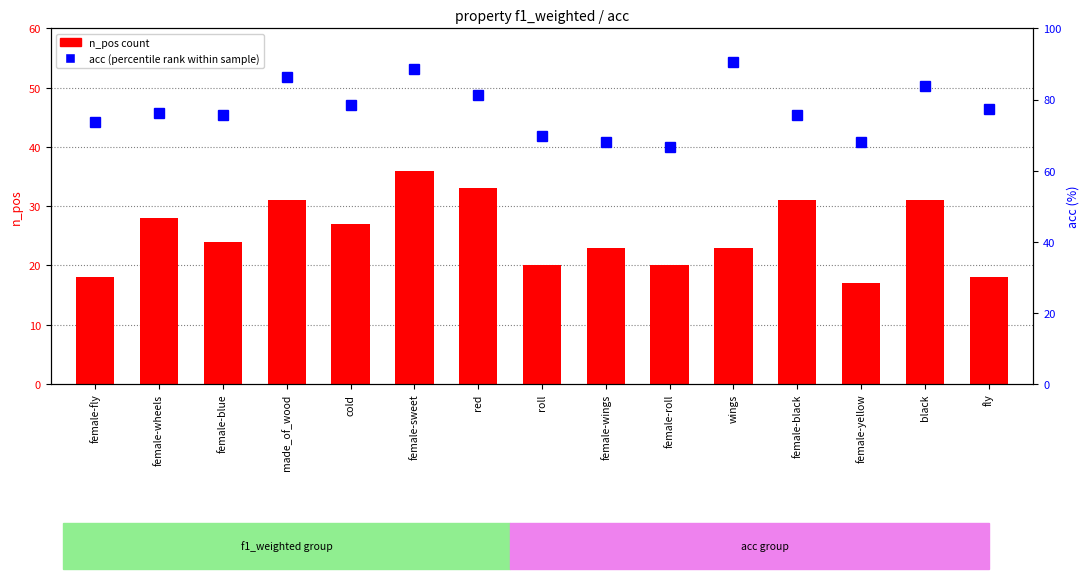

How many series are shown in this chart?

2